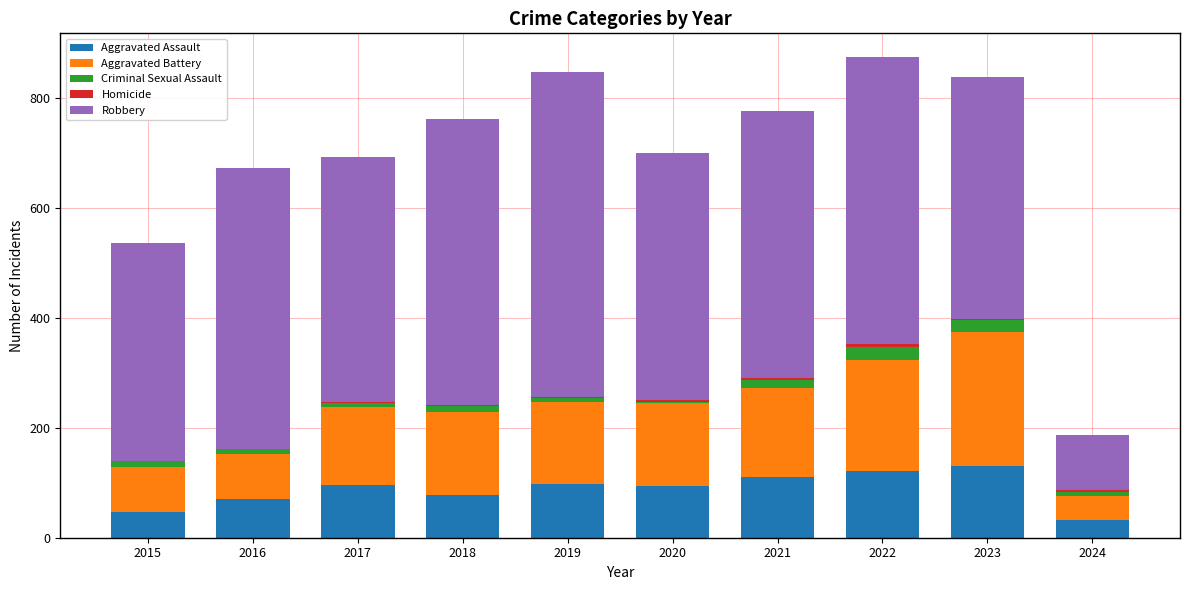

What is the maximum value for Aggravated Assault?

130